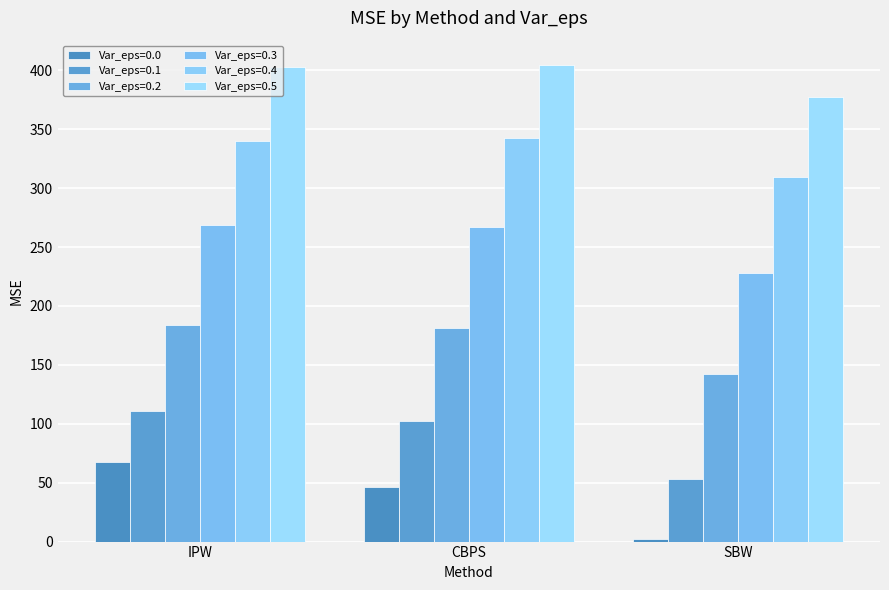

What is the greatest value displayed?

404.9